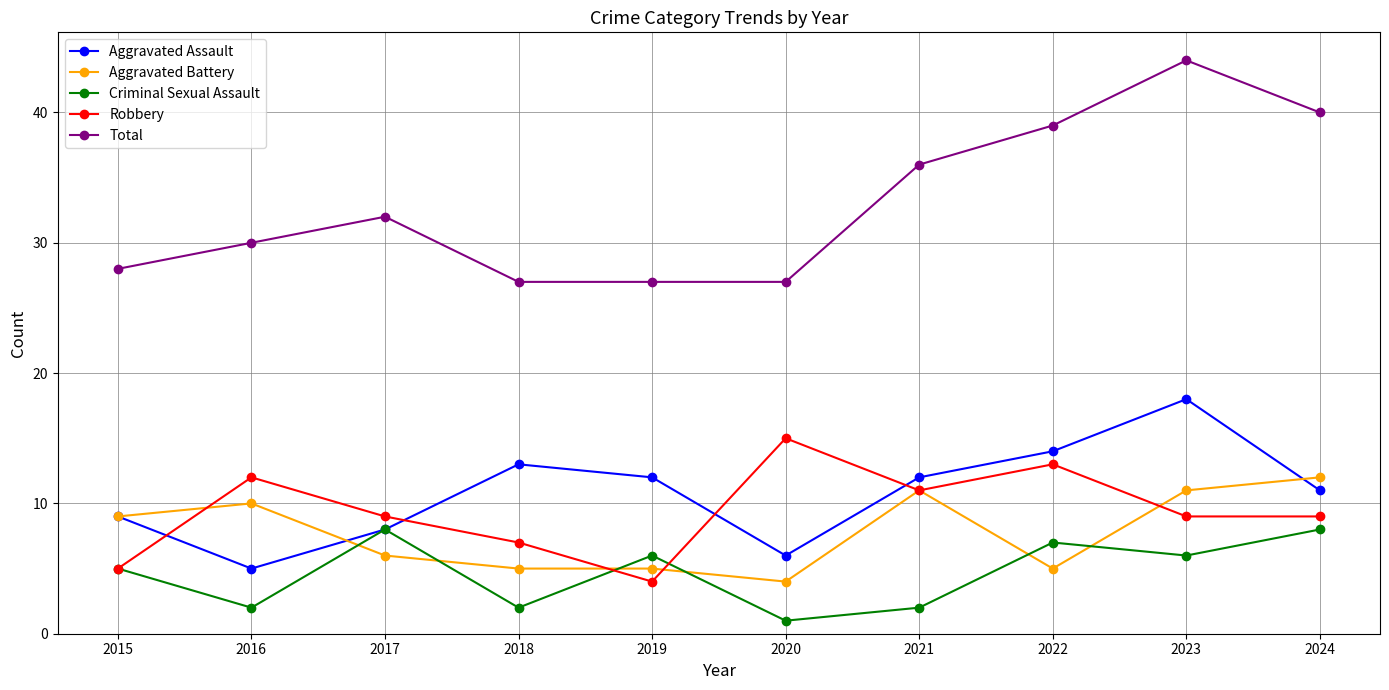

What is the greatest value displayed?

44